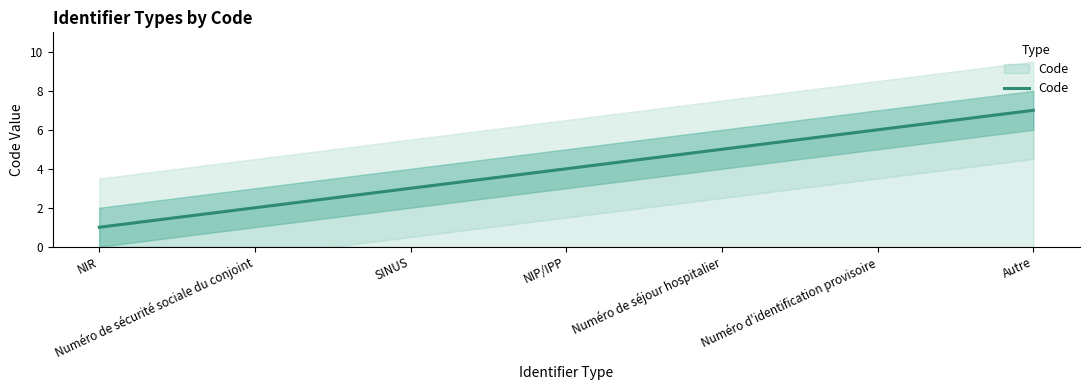

Which has a higher value, Autre or NIP/IPP?

Autre